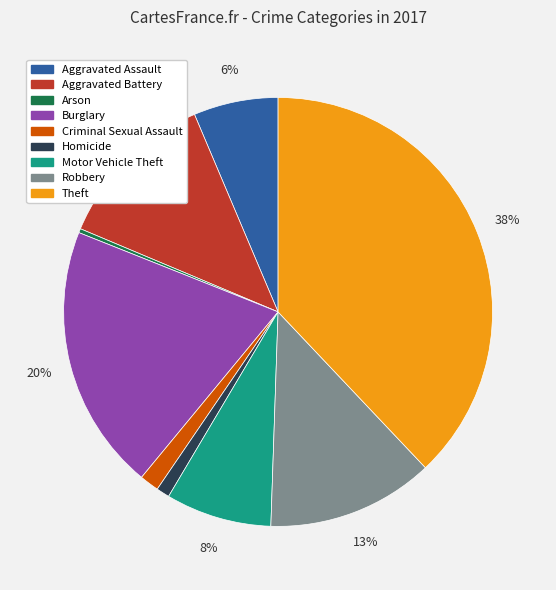

The Aggravated Assault slice represents 1% of the pie. True or false?

False